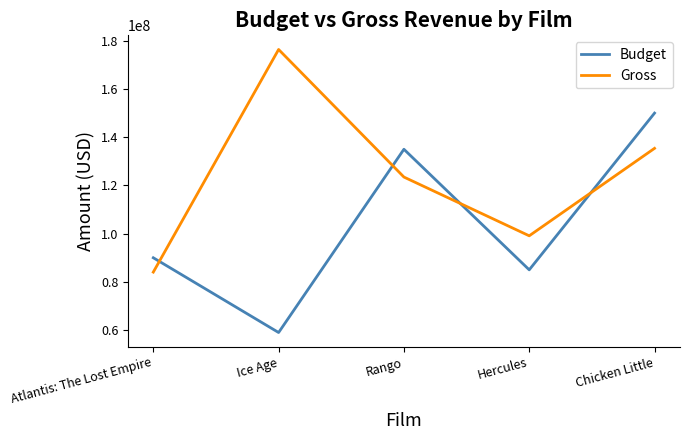

How many categories are shown in the chart?

5